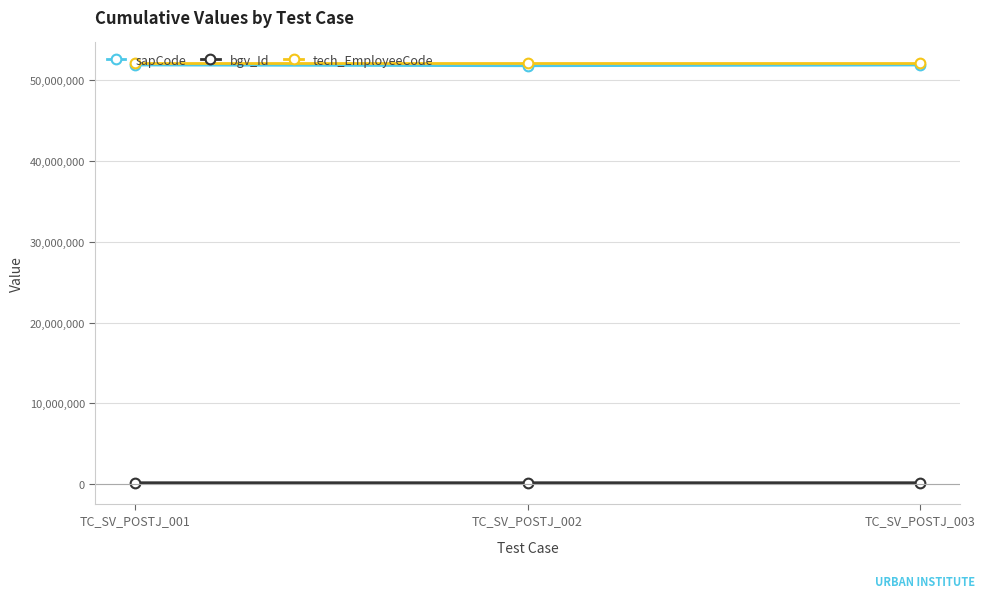

Is it true that bgv_Id equals 186814 at TC_SV_POSTJ_002?

True